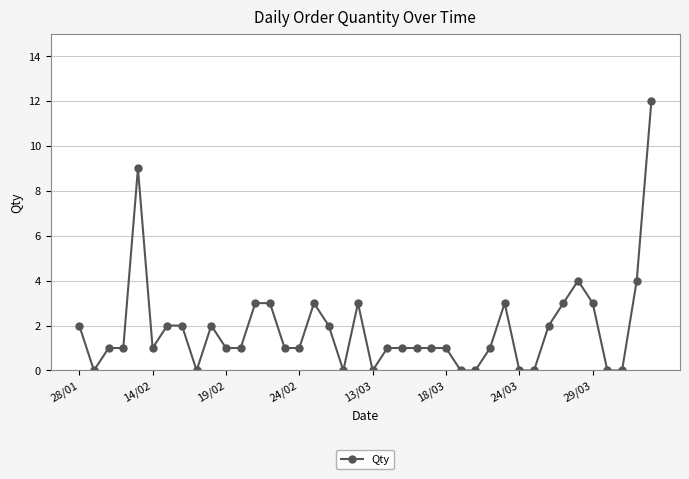

What is the maximum value shown in the chart?

12